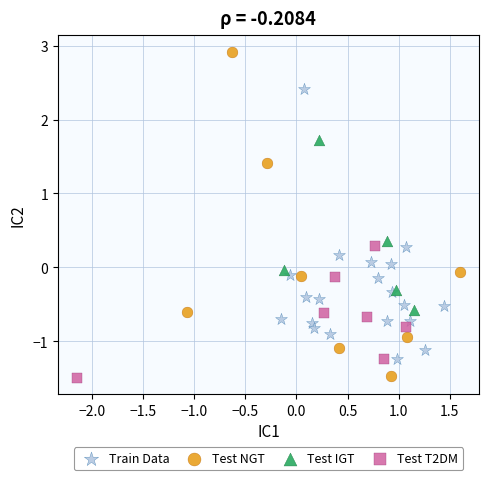

Which series contains the highest Y value?

Test NGT